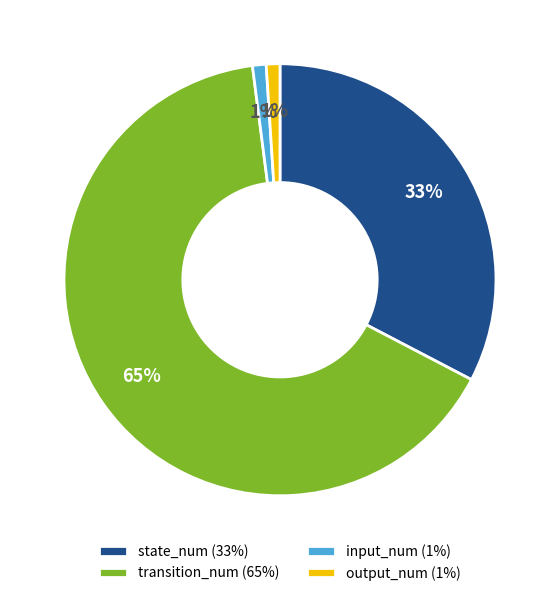

To the nearest percent, what portion does transition_num represent?

65%